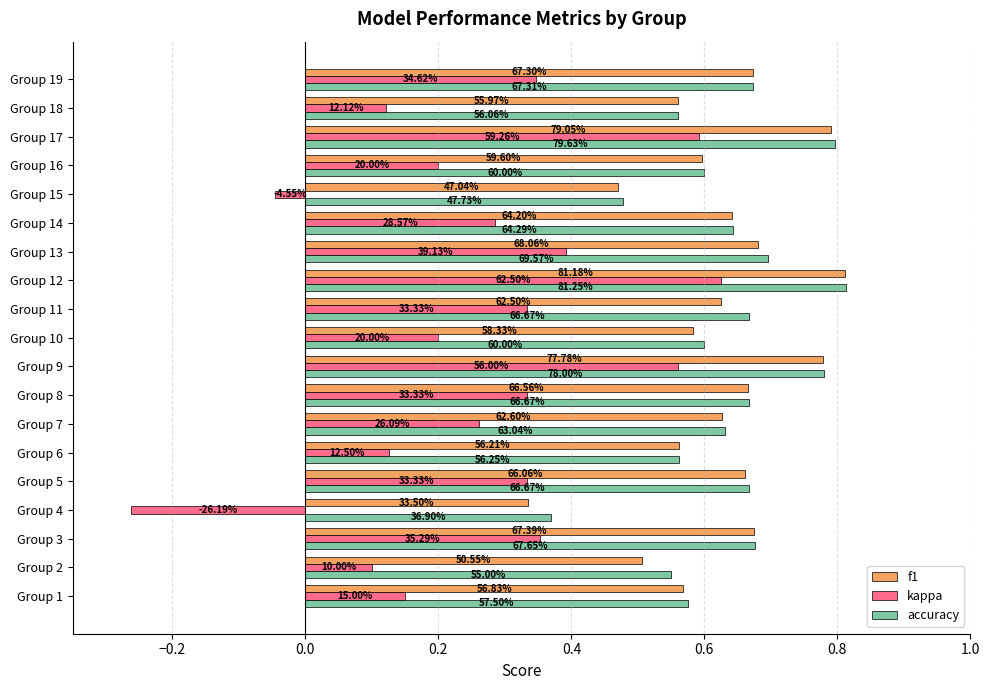

What is the maximum value shown in the chart?

0.8